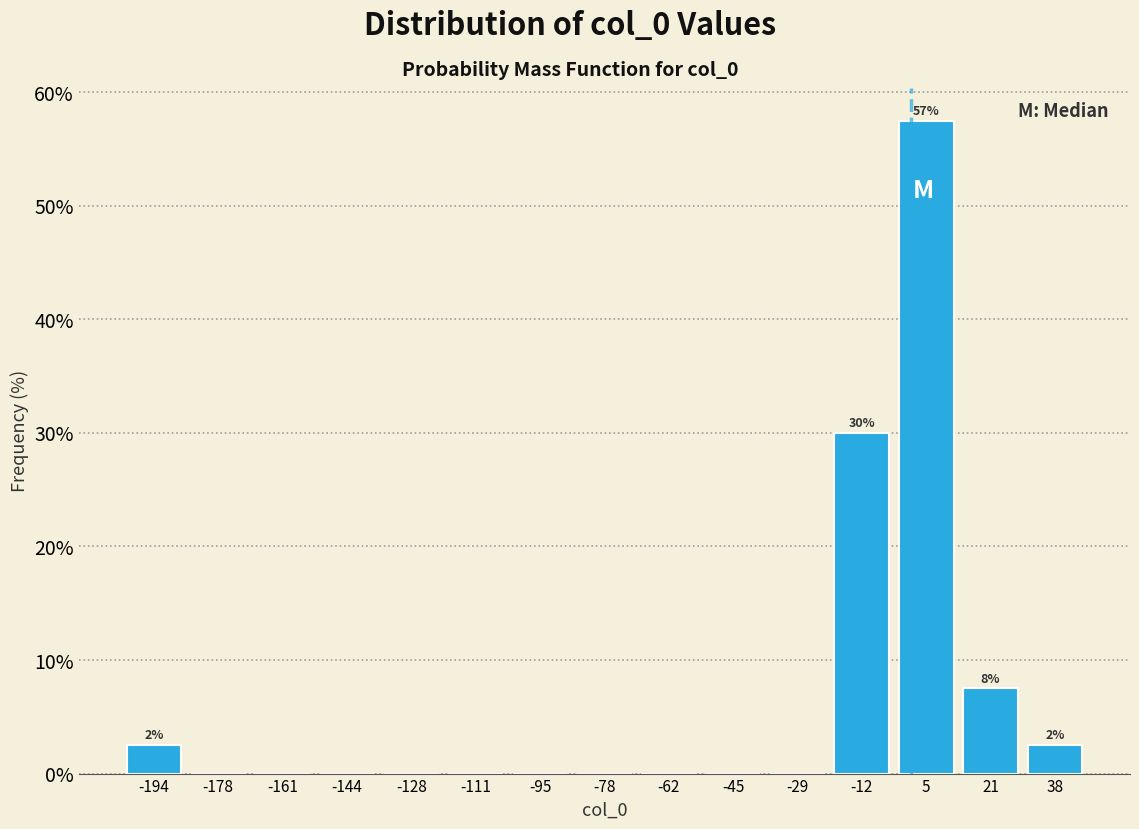

Which range on the x-axis has the tallest bar?

-4 to 12